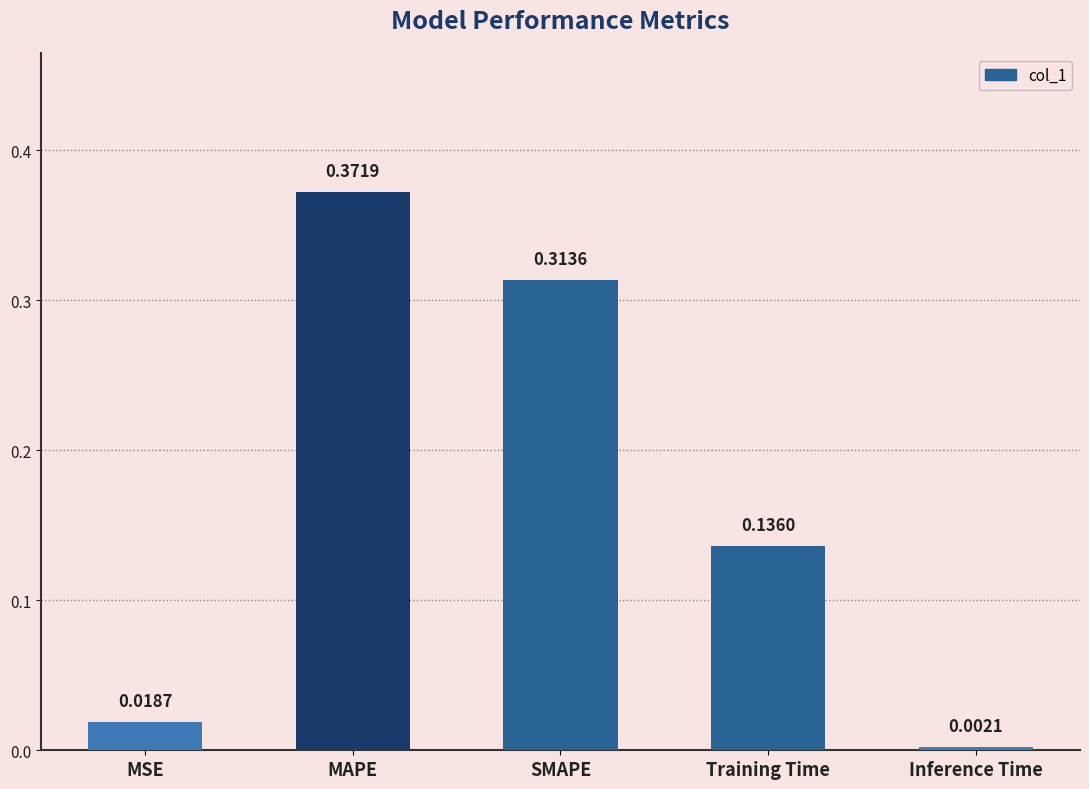

What is the average value?

0.2